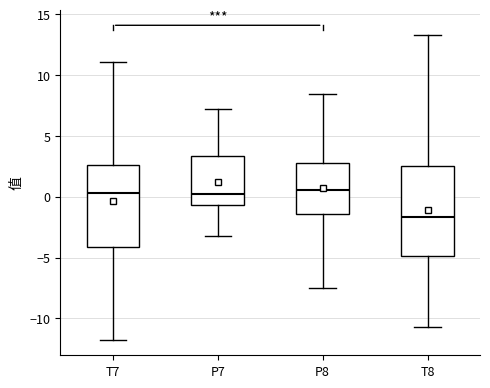

Reading left to right, transcribe this box plot: for each box, give where its median line is, the range the box spans, and where its two whiskers end, as read against the y-axis. The values are not printed on the chart, so give them approximately, as read against the axis.

T7: median 0.5, box -4.0 to 2.5, whiskers -11.5 to 11.0
P7: median 0.0, box -0.5 to 3.5, whiskers -3.0 to 7.0
P8: median 0.5, box -1.5 to 3.0, whiskers -7.5 to 8.5
T8: median -1.5, box -5.0 to 2.5, whiskers -10.5 to 13.5